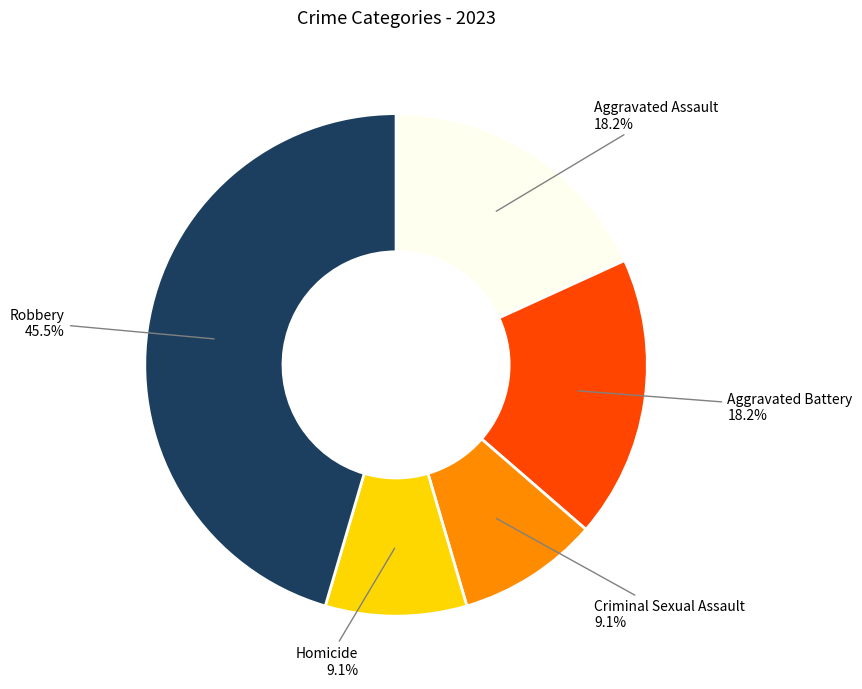

To the nearest percent, what is the combined percentage of Aggravated Assault and Homicide?

27%